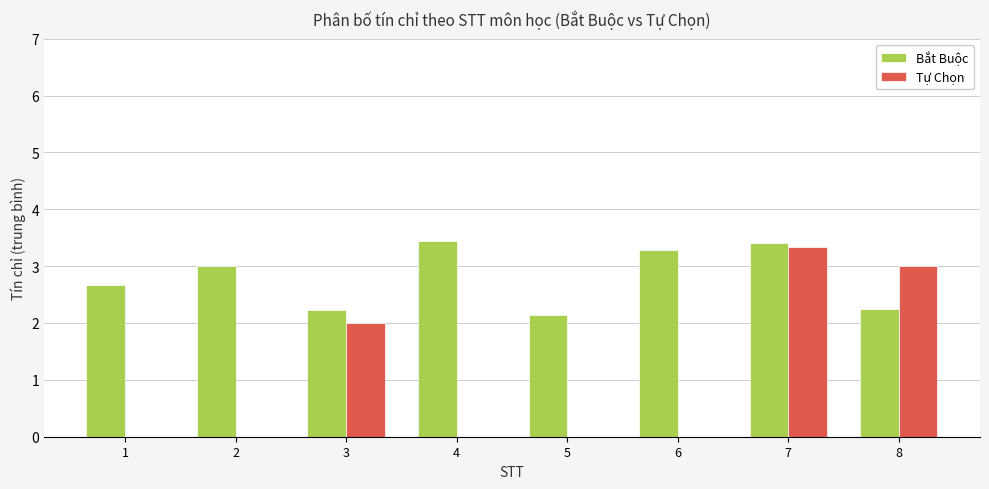

The Tự Chọn series shows 0.0 at 5. True or false?

True